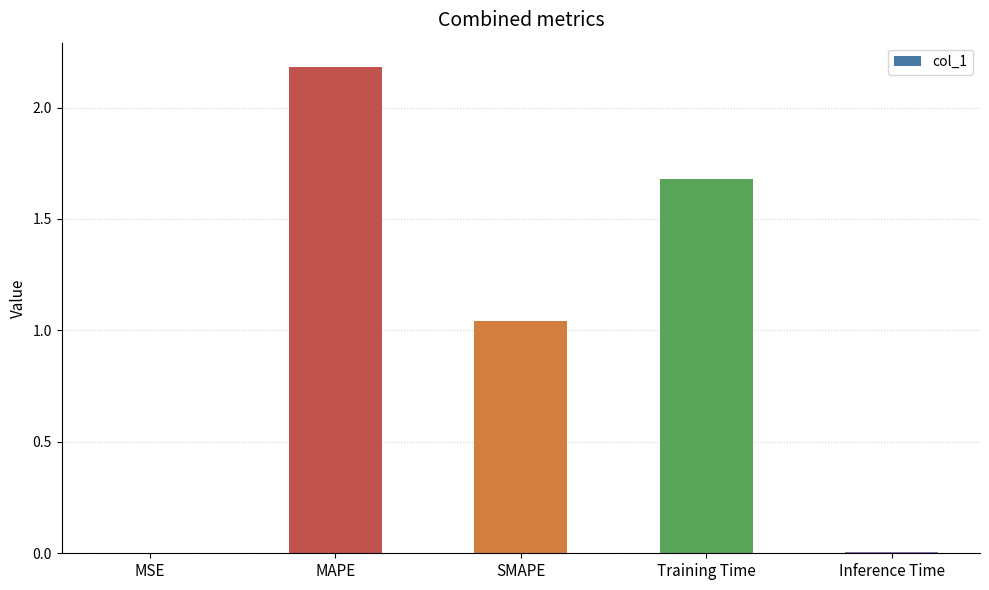

What is the sum of all values?

4.9